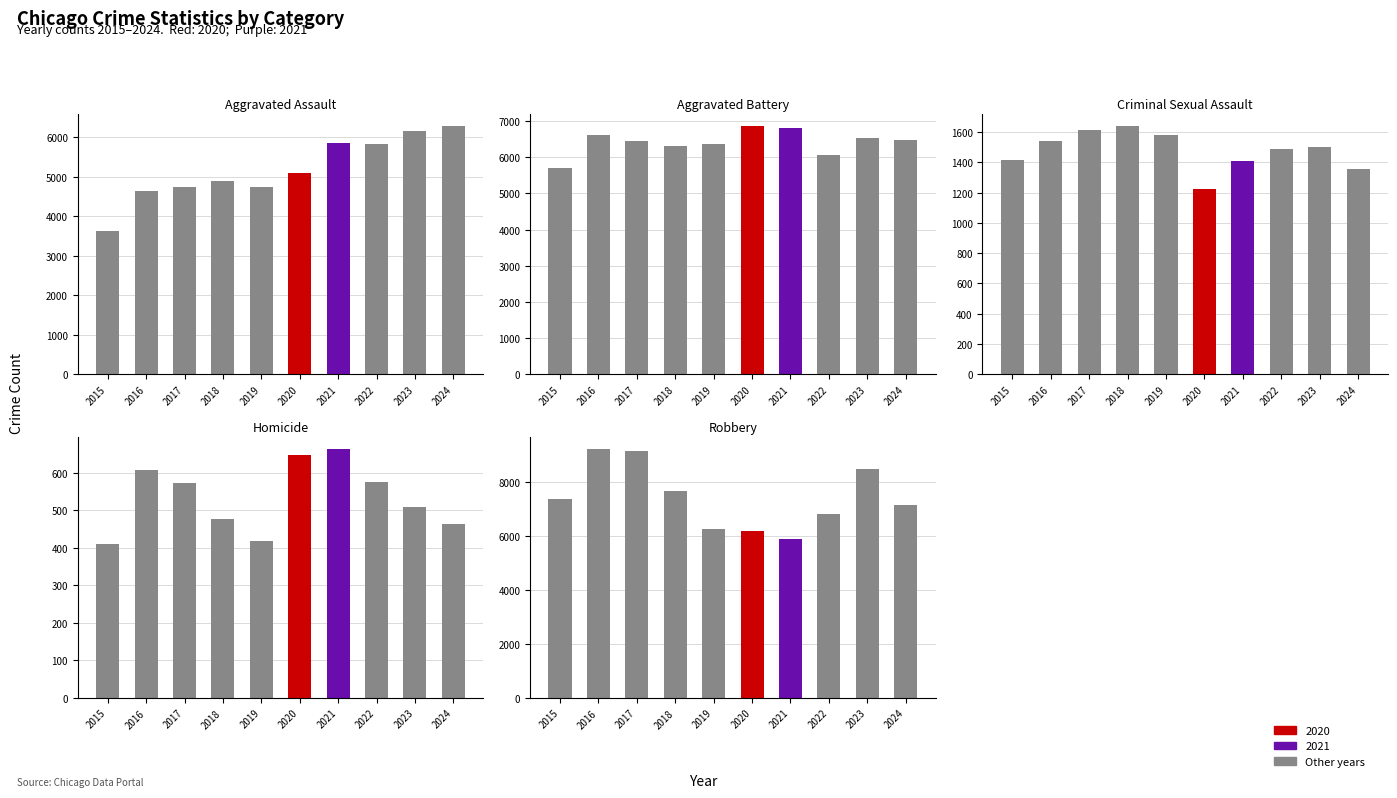

At which label does Criminal Sexual Assault reach its minimum?

2020